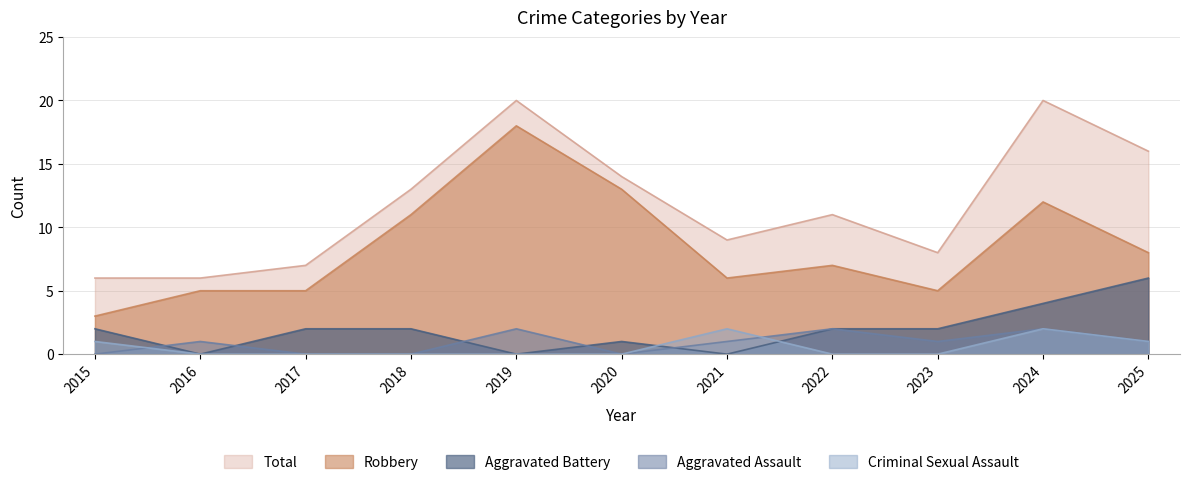

What is the average value of the Total series?

12